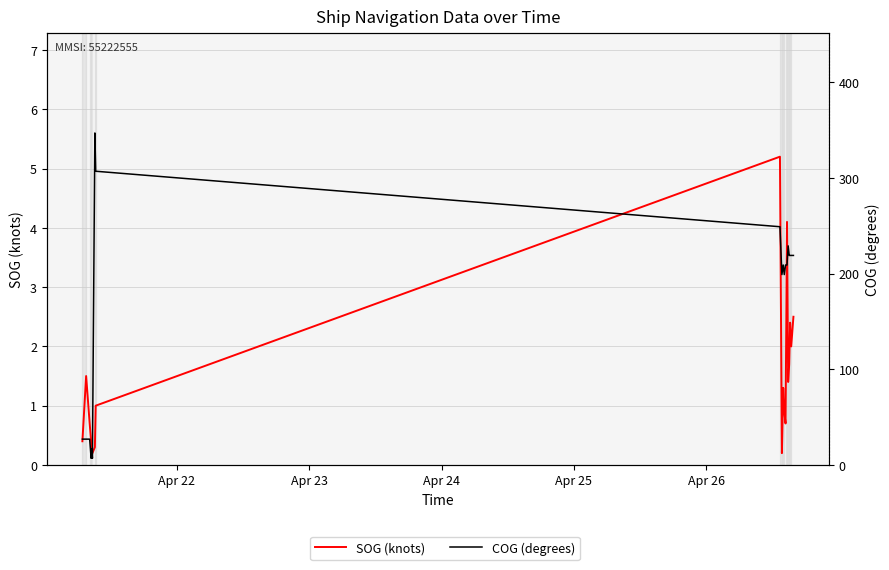

How many distinct data groups are displayed?

2